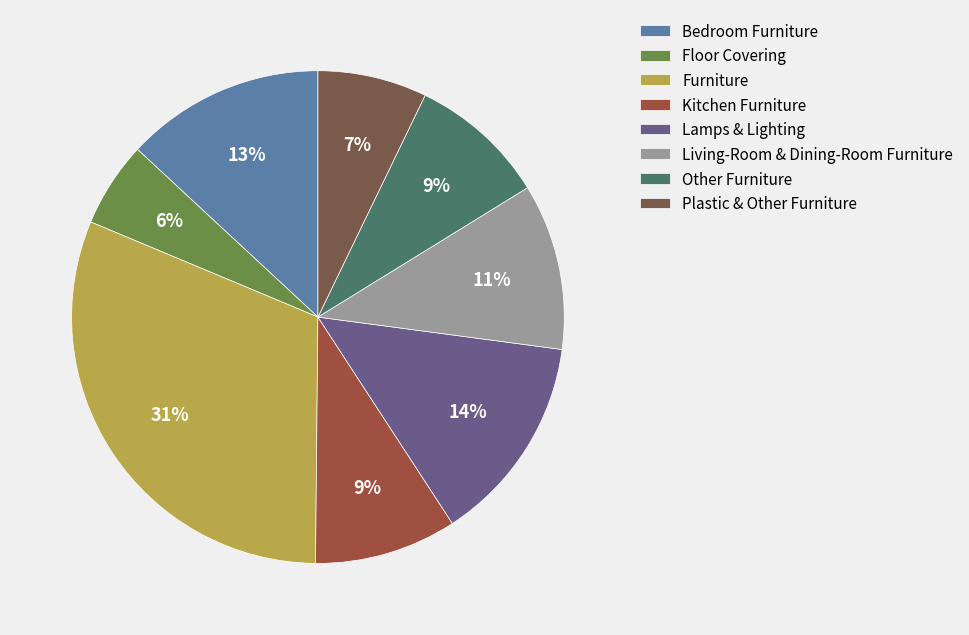

What is the smallest slice in the pie chart?

Floor Covering